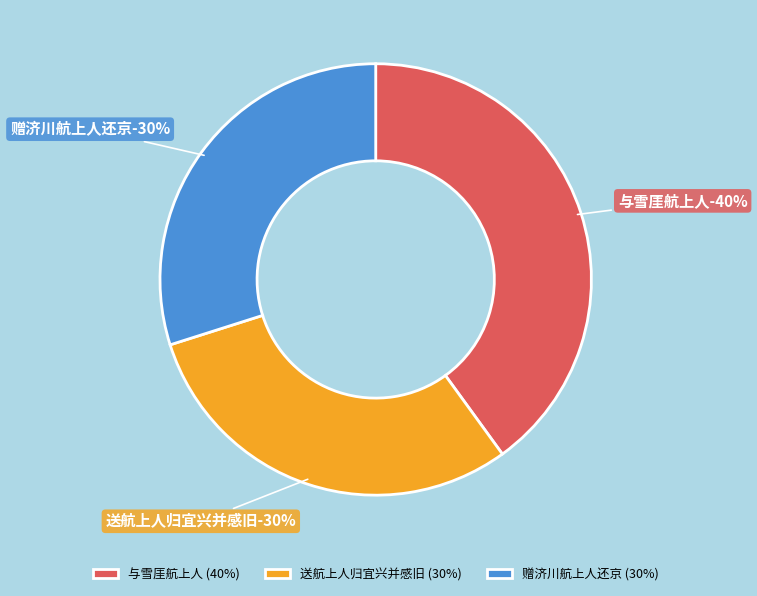

Which category has the smallest portion of the pie?

赠济川航上人还京